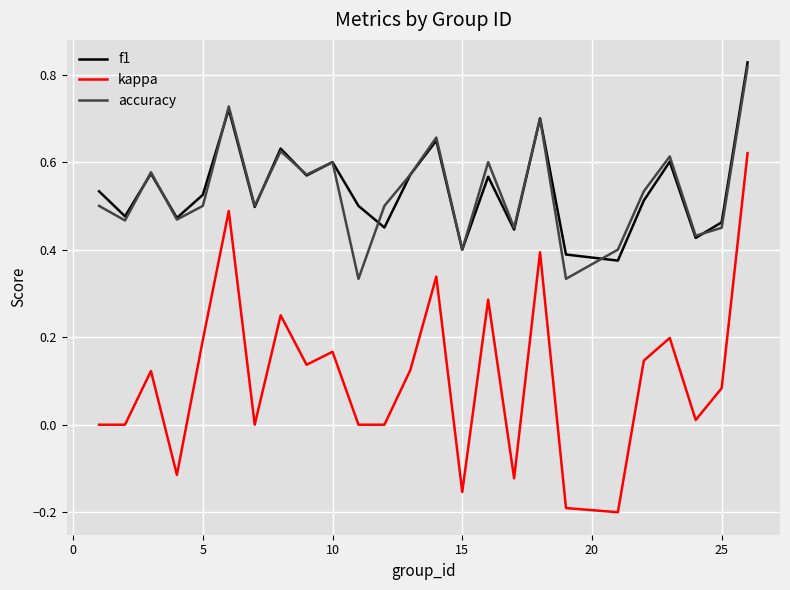

True or false: kappa and f1 cross at least once.

False